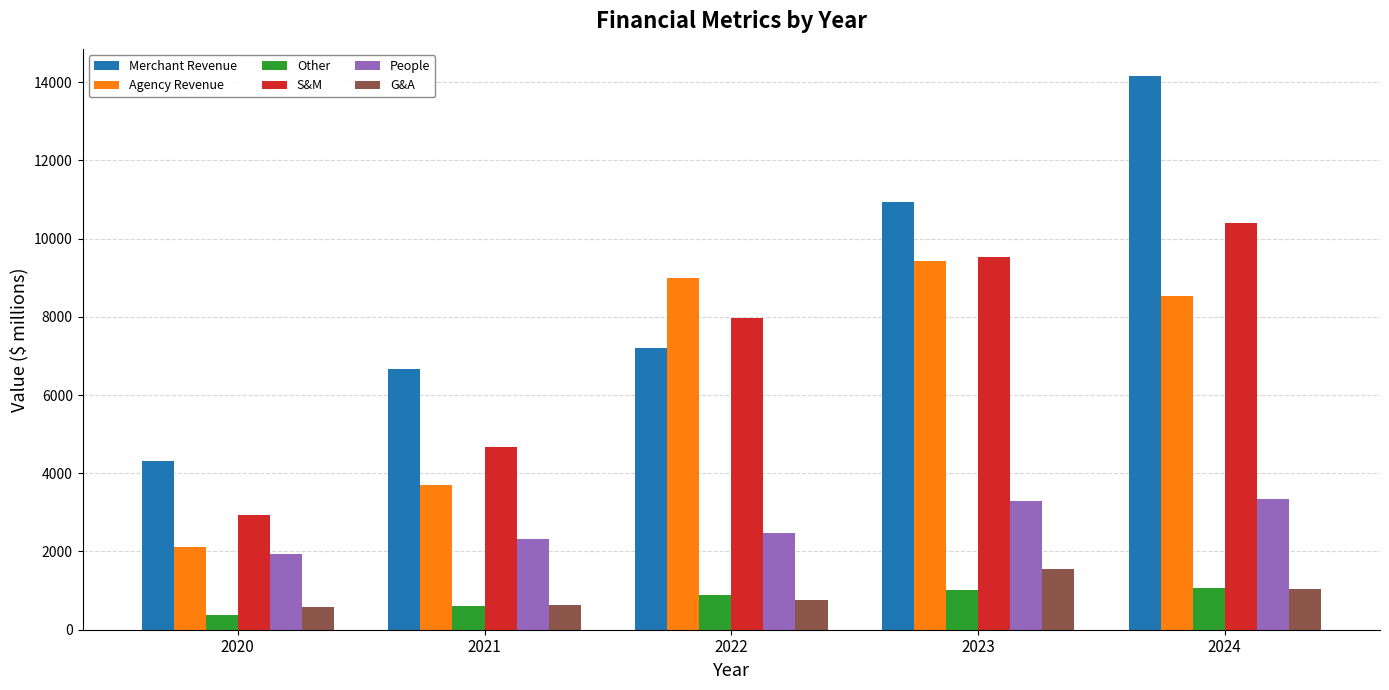

How many bars are there in each group?

6